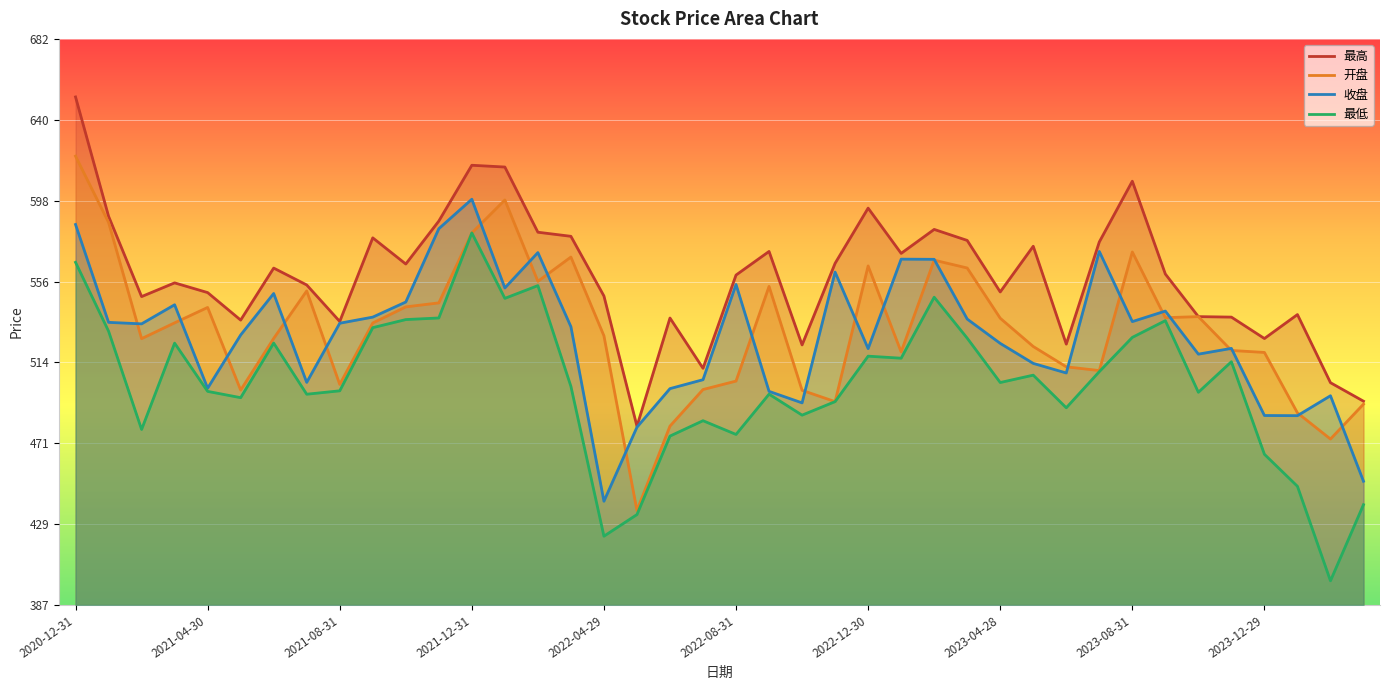

Which series has the largest total across all categories?

最高